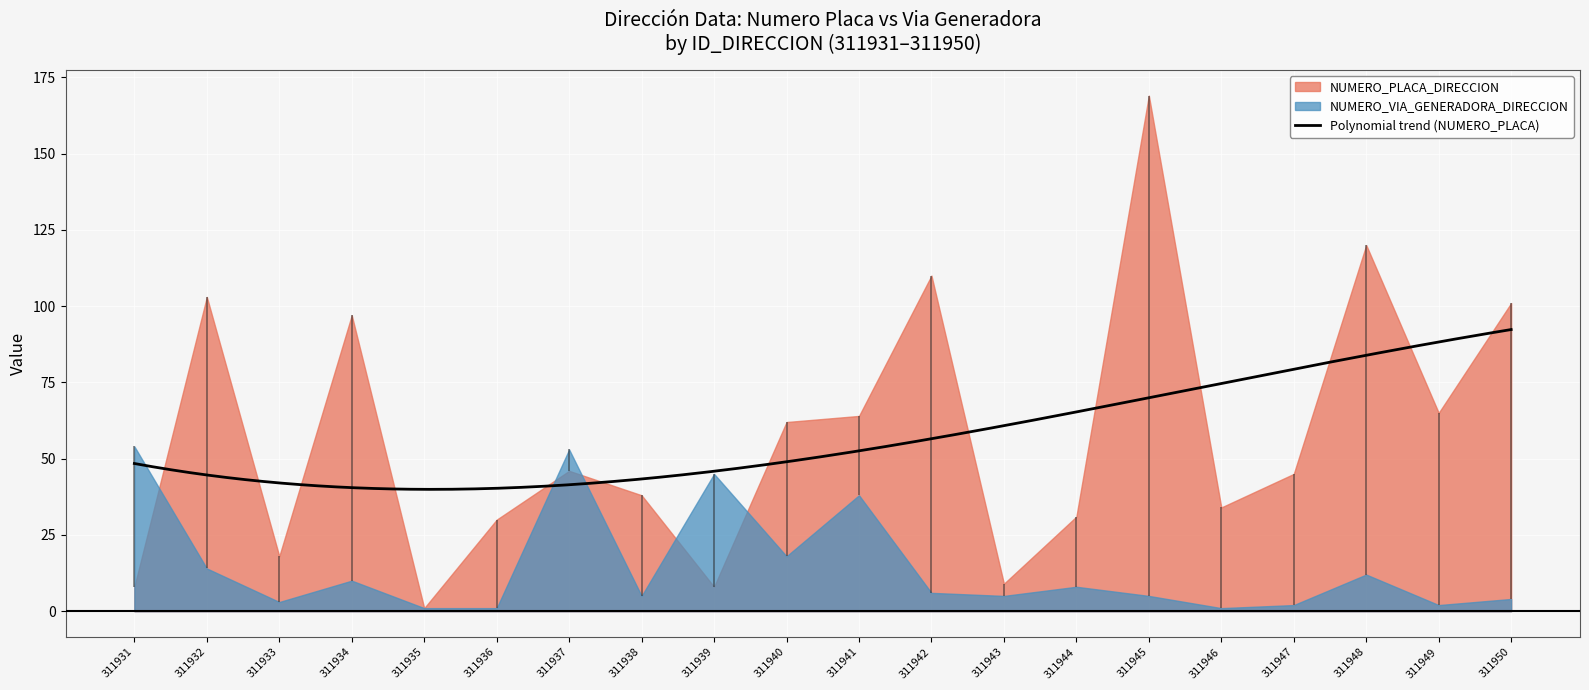

How many interior local valleys does the NUMERO_VIA_GENERADORA_DIRECCION series have?

6